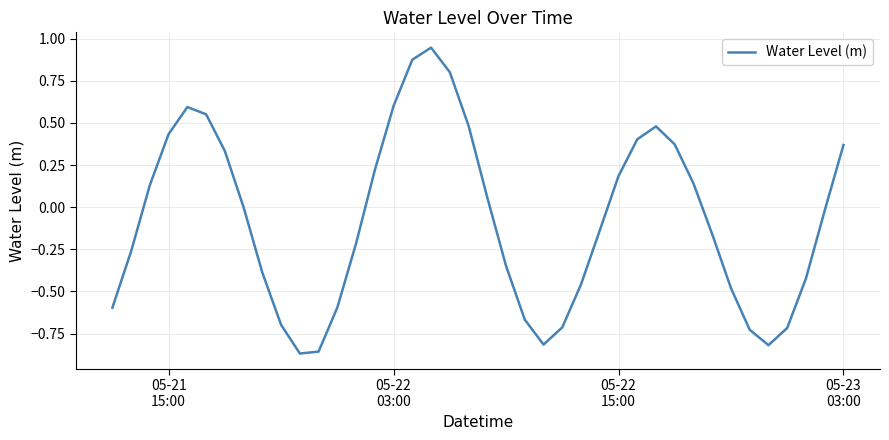

What is the difference between the maximum and minimum values?

1.8